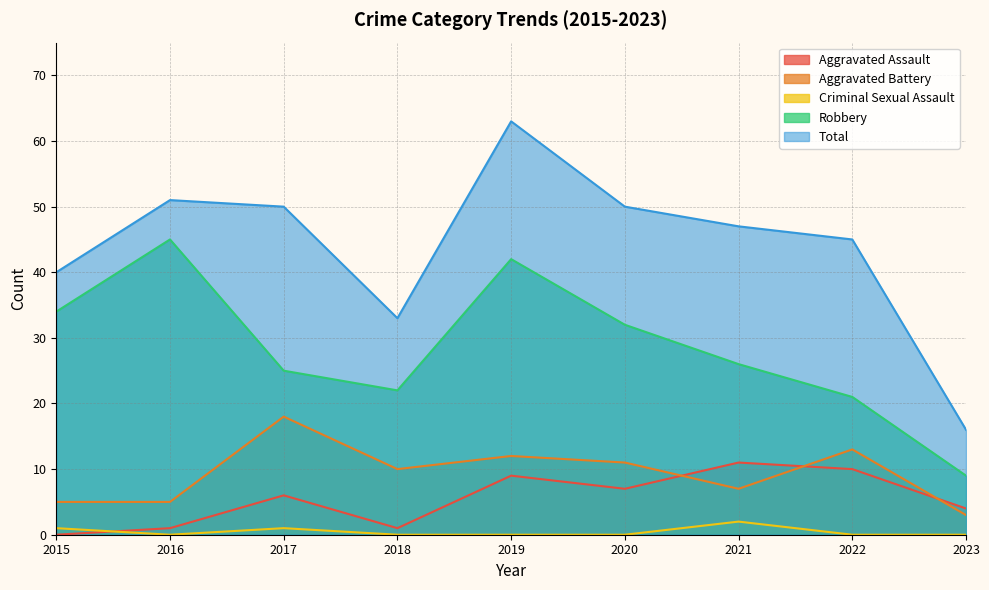

Between 2015 and 2016, which series saw the biggest shift?

Robbery